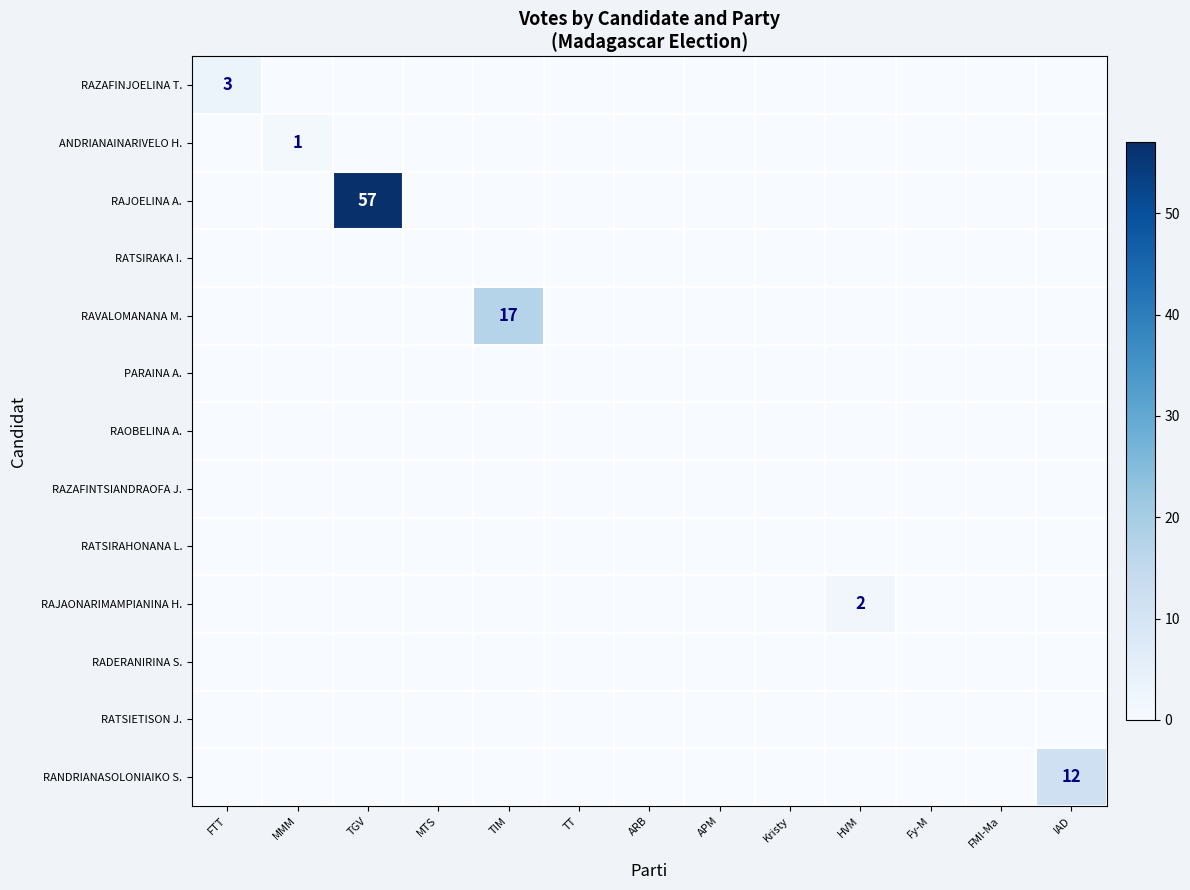

Which series changed the most between MTS and Fy-M?

RAZAFINJOELINA T.